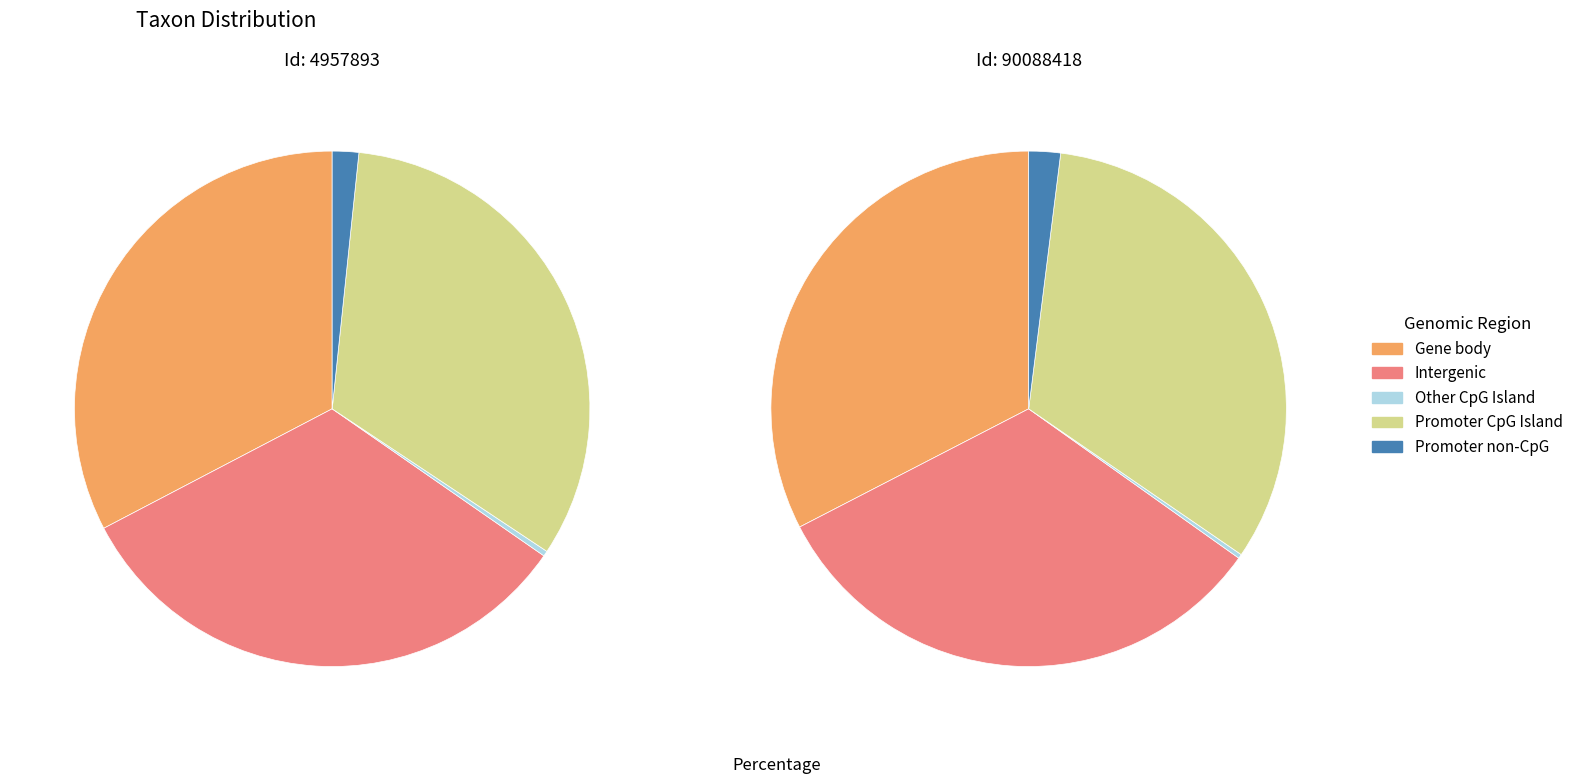

Which series has the widest spread of values?

Gene body